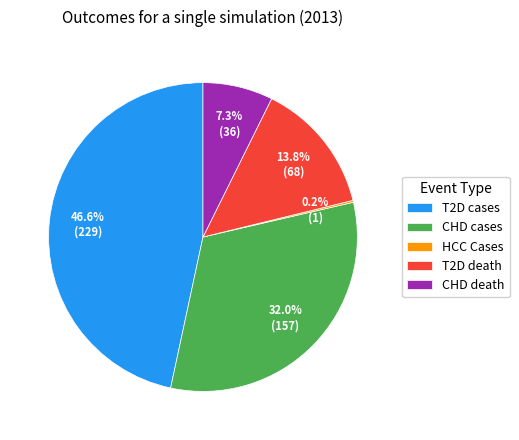

To the nearest percent, what is the difference between the largest and smallest slice percentages?

46%